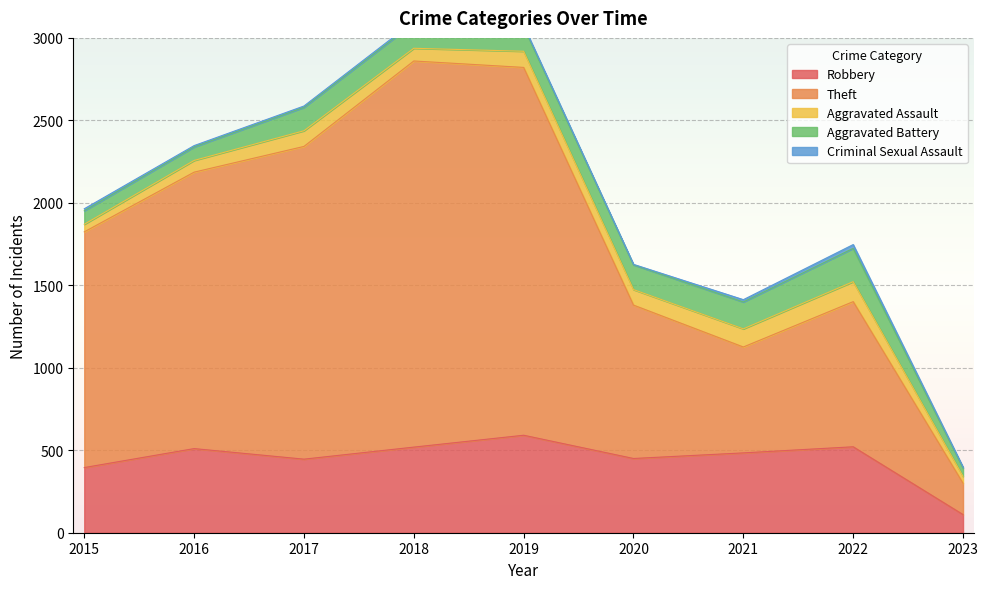

True or false: Aggravated Battery has more than 1 points higher than both neighbors.

True